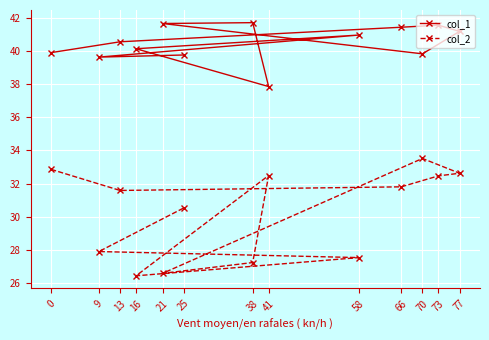

At how many categories does at least one series exceed 30?

13